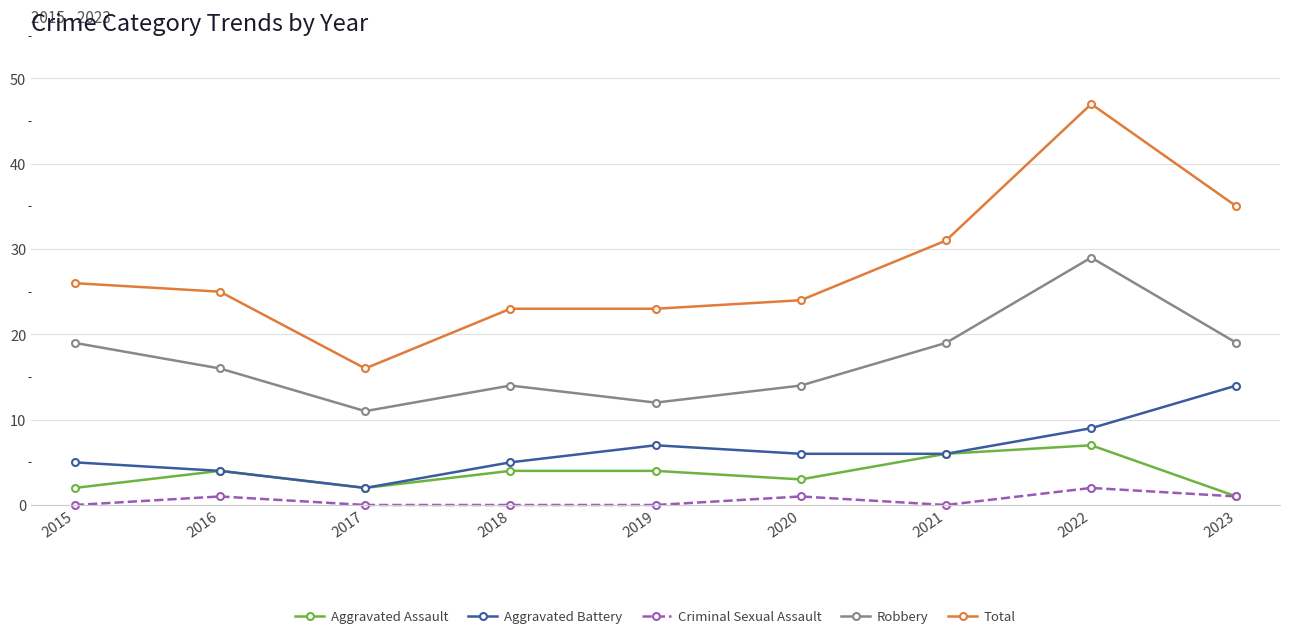

What is the difference between the Criminal Sexual Assault values at 2023 and 2017?

1